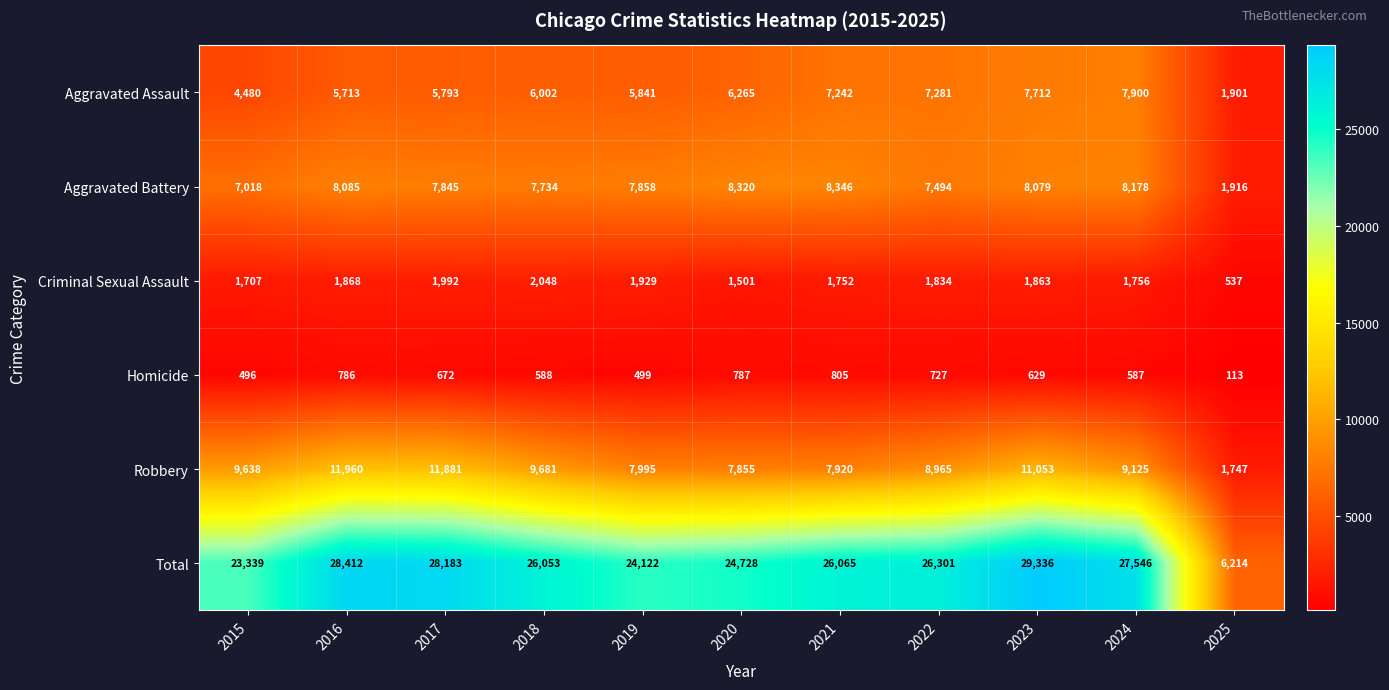

Rank the series at 2025 from highest to lowest value.

Total, Aggravated Battery, Aggravated Assault, Robbery, Criminal Sexual Assault, Homicide